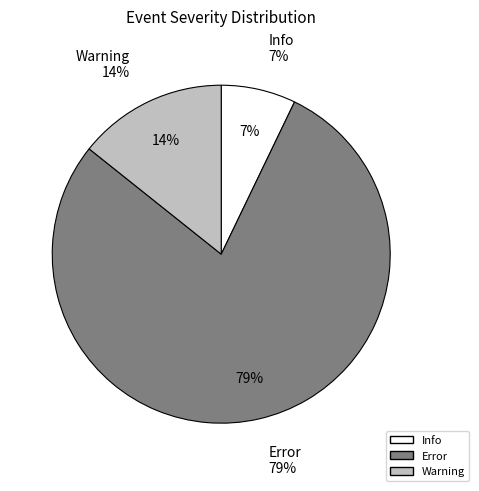

True or false: Info accounts for 7% of the total.

True